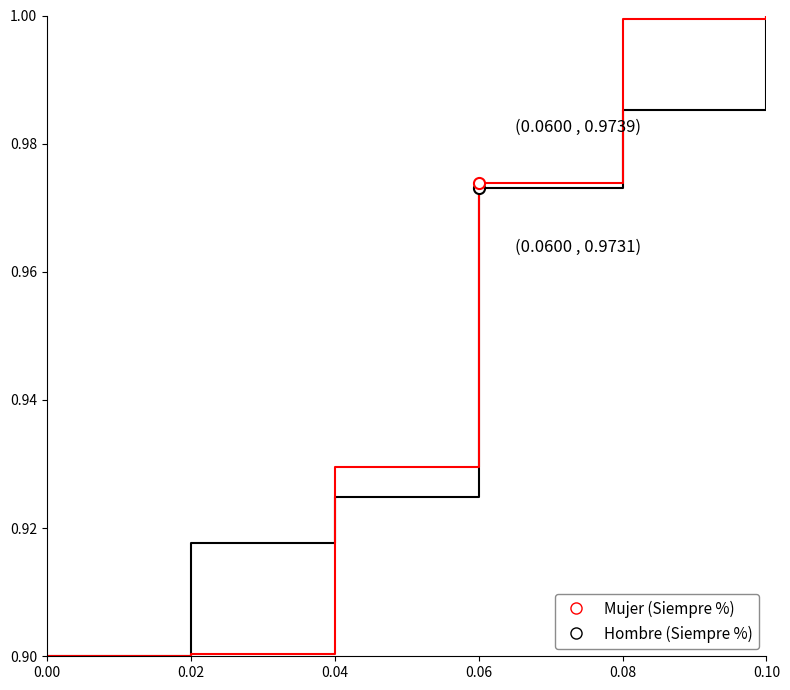

At which category is the sum across all series the highest?

0.10